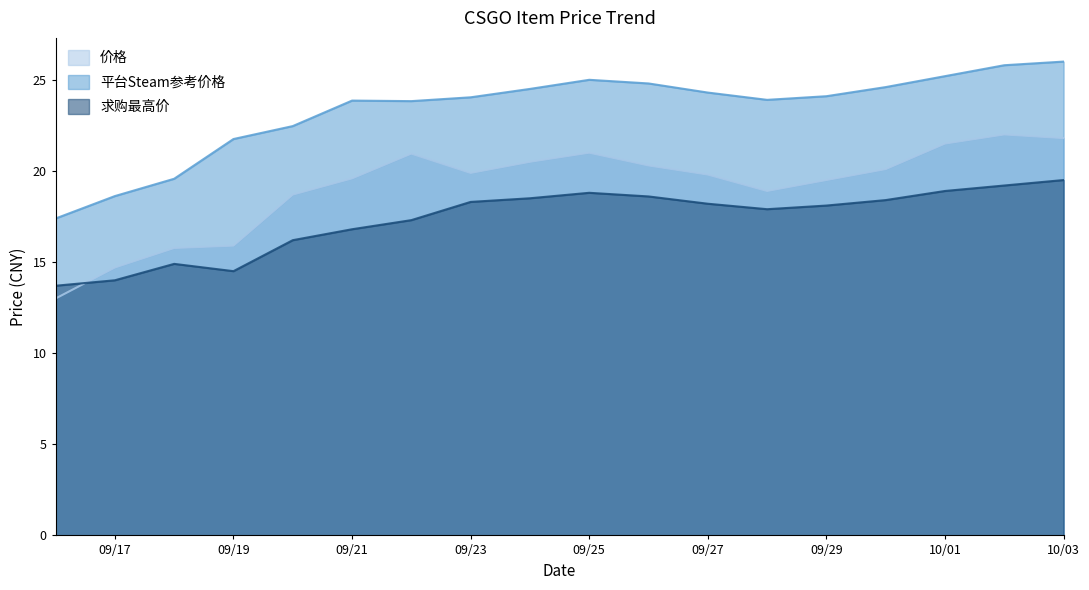

How many data points does each series have?

18